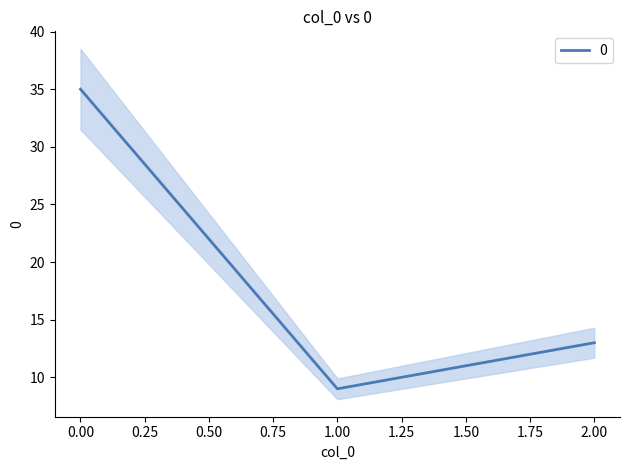

What is the sum of the values at 1 and 0?

44